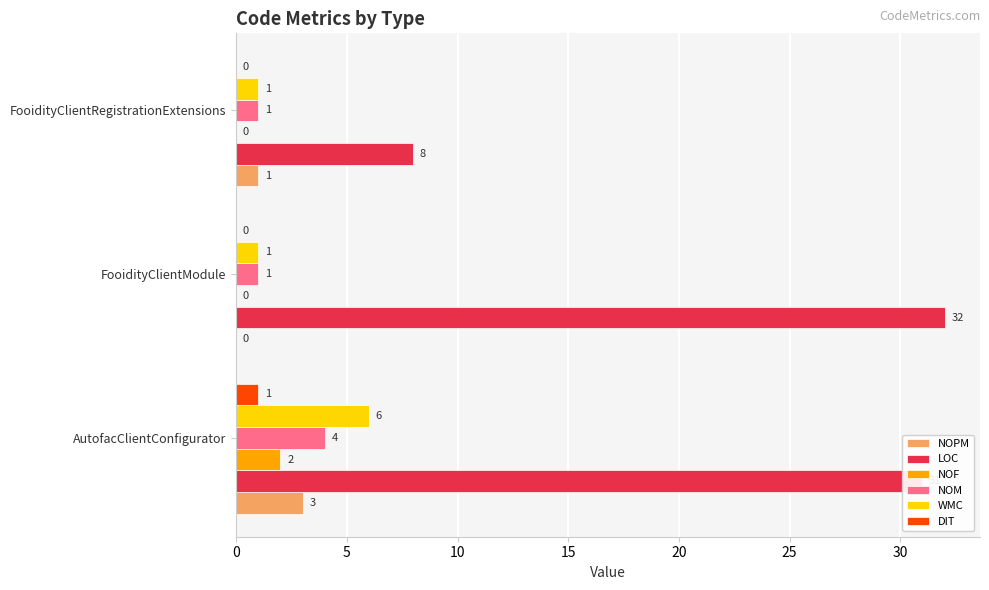

At which category is the sum across all series the highest?

AutofacClientConfigurator